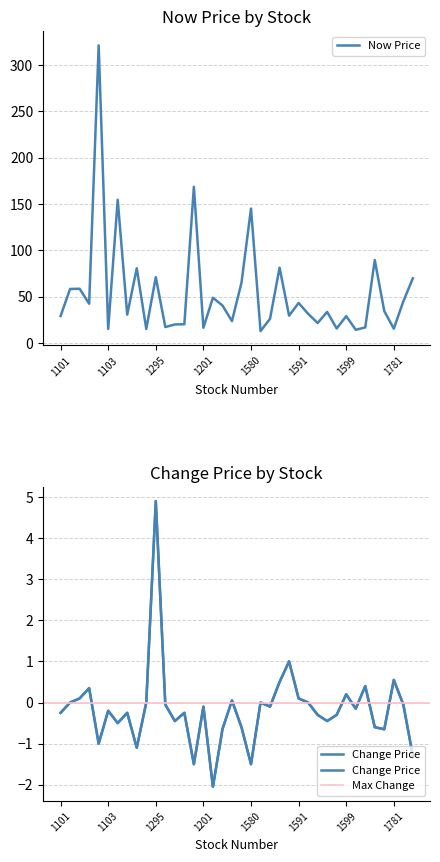

What is the label of the 3rd point from the right?

1781